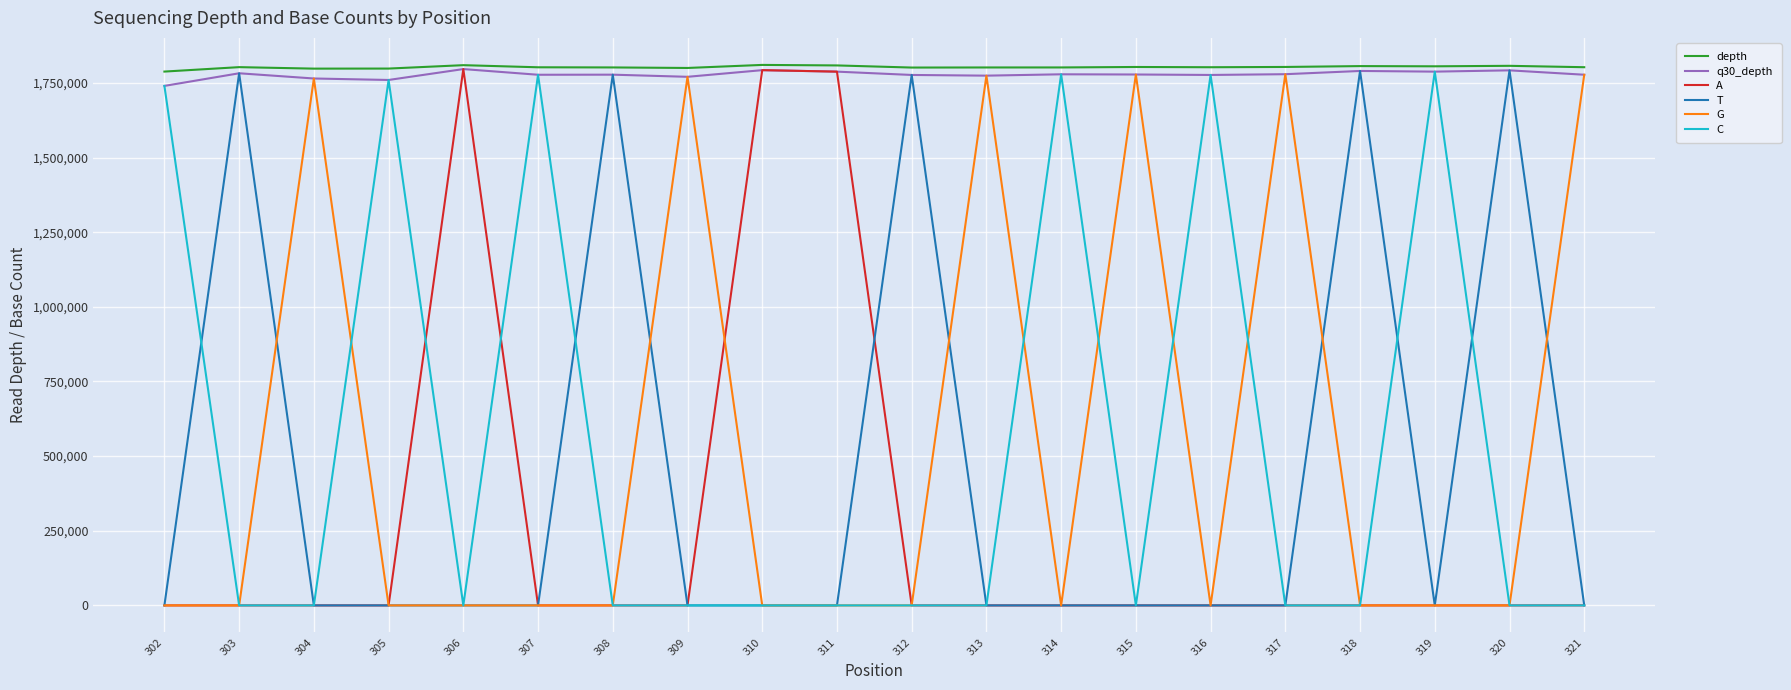

The value of depth at 315 is 3048465. True or false?

False